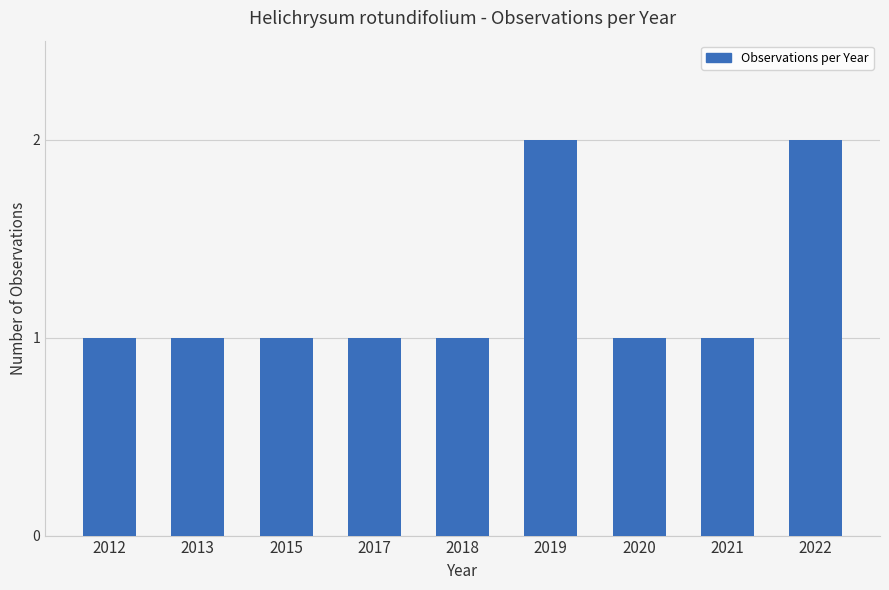

Count the number of categories in the chart.

9